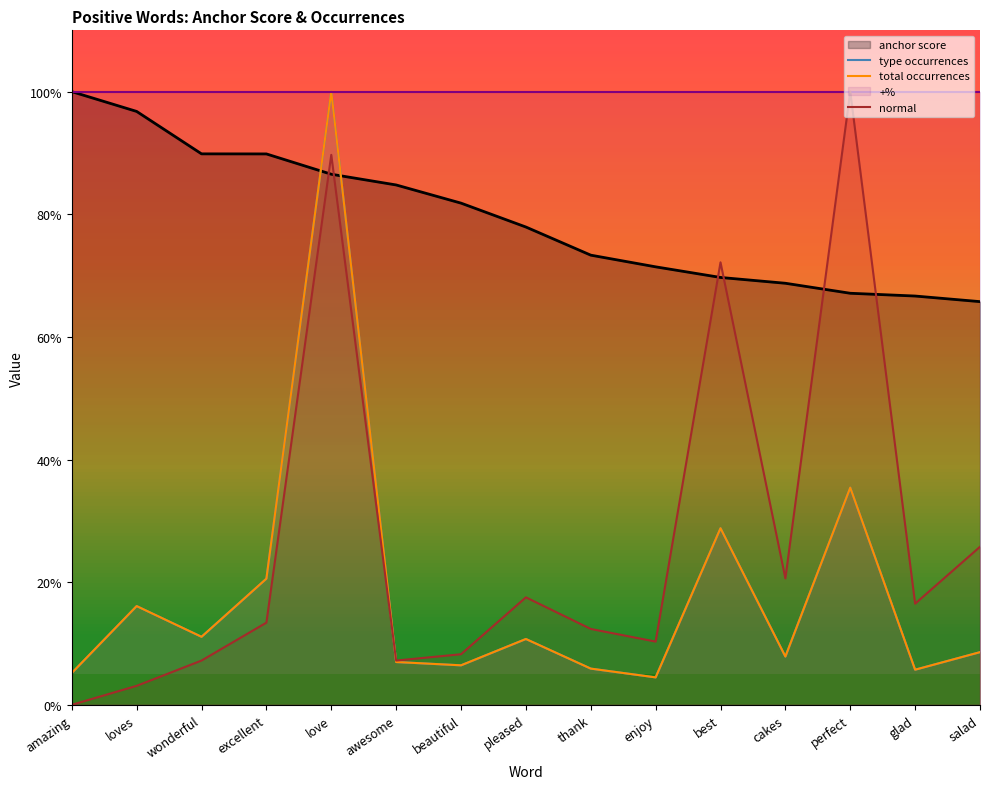

Count the number of data series in this chart.

5